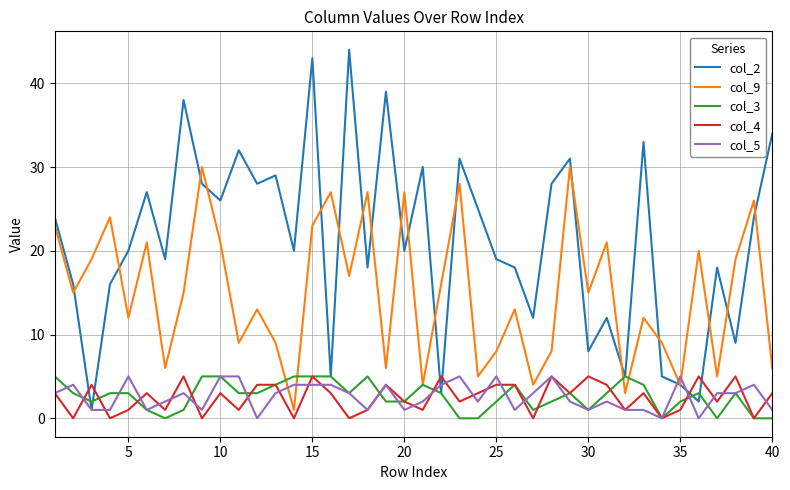

True or false: col_4 and col_2 intersect in this chart.

True